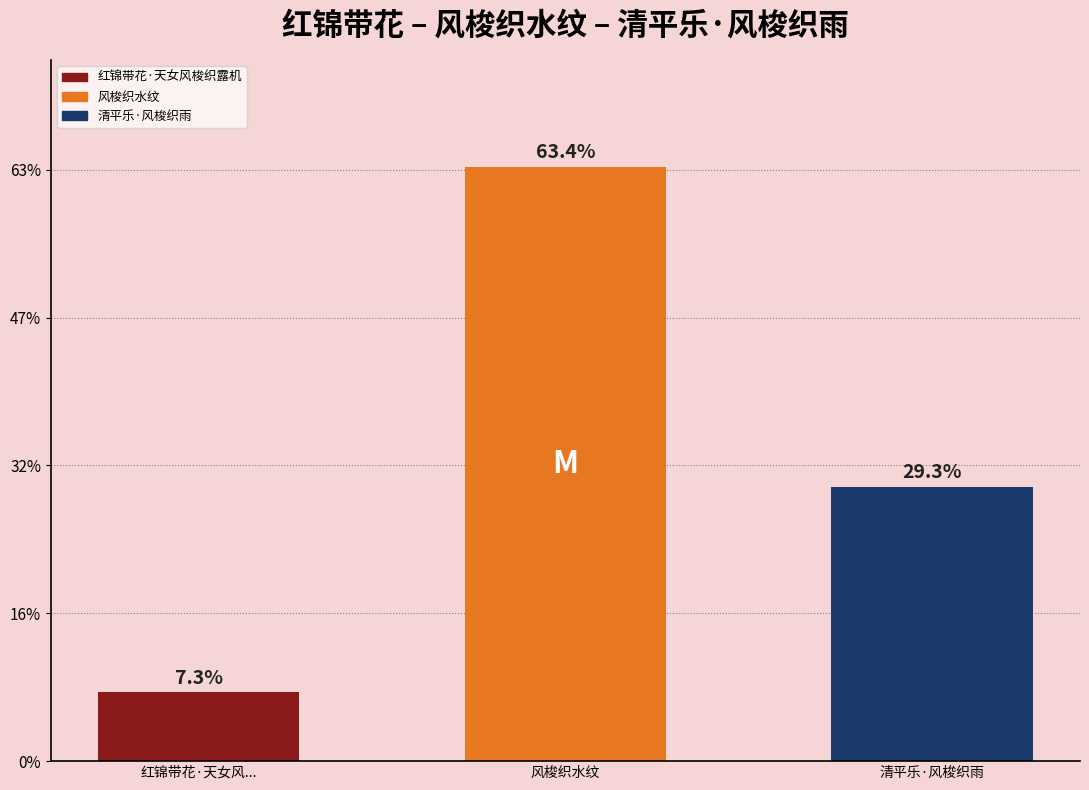

What is the change in value from 红锦带花·天女风... to 风梭织水纹?

+710940